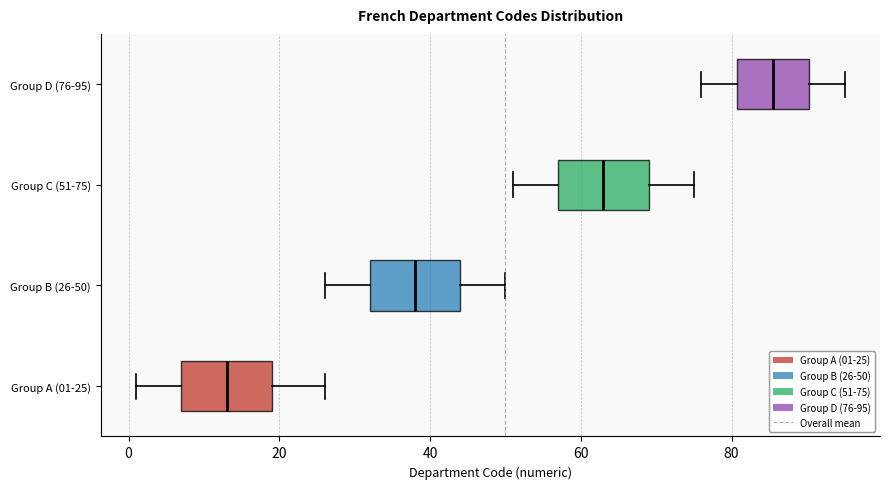

Reading bottom to top, read every box against the x-axis: the position of its median line, the range the box covers, and the ends of its whiskers. The values are not printed on the chart, so give them approximately, as read against the axis.

Group A (01-25): median 14, box 8 to 20, whiskers 2 to 26
Group B (26-50): median 38, box 32 to 44, whiskers 26 to 50
Group C (51-75): median 64, box 58 to 70, whiskers 52 to 76
Group D (76-95): median 86, box 80 to 90, whiskers 76 to 96